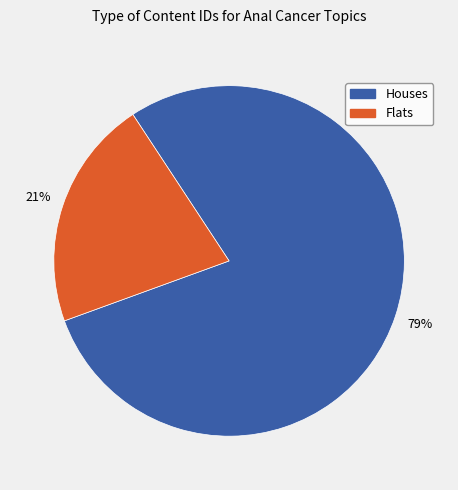

Is there a majority slice in this chart?

Yes